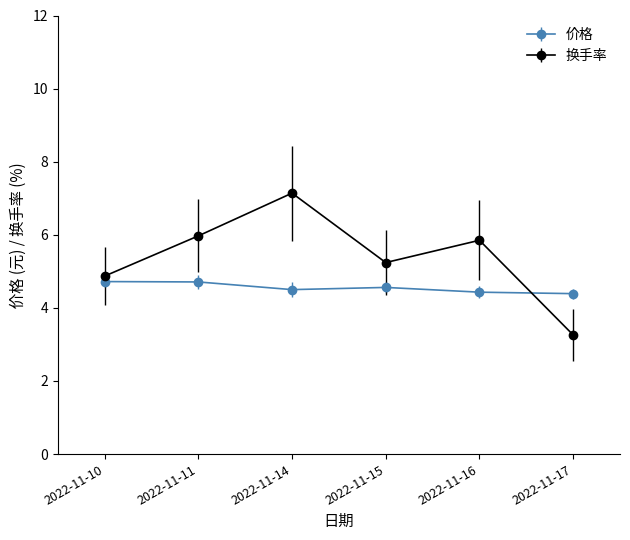

What is the difference between the maximum and minimum values in the 换手率 series?

3.9